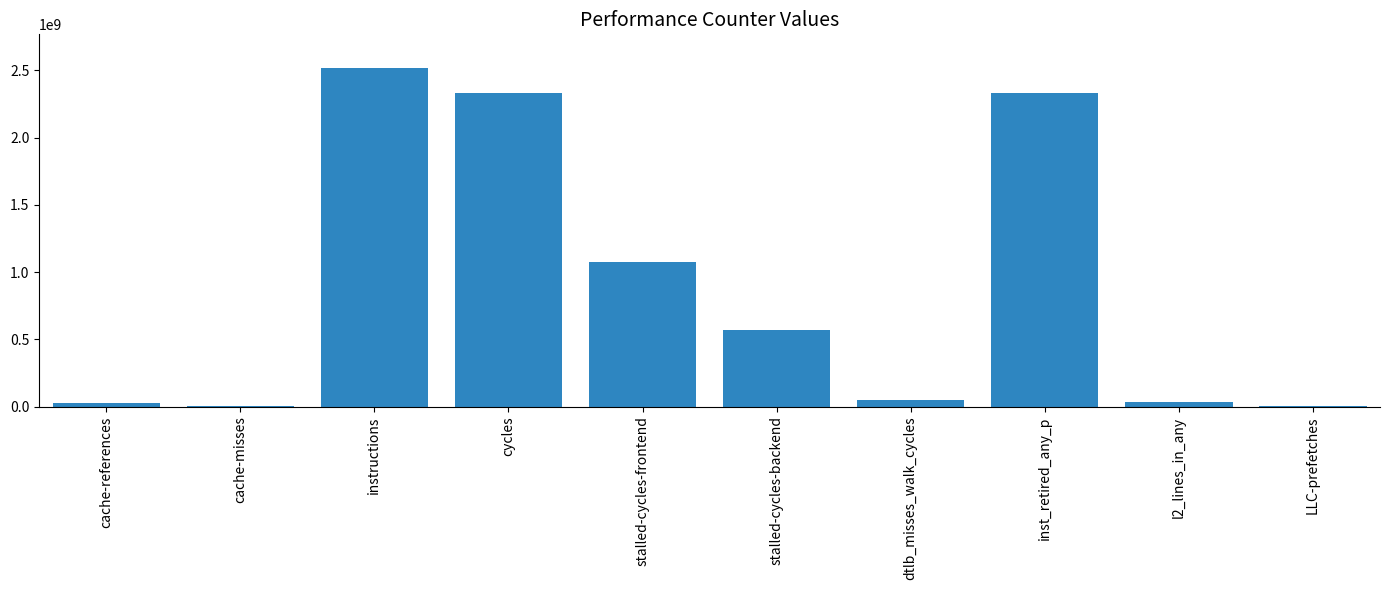

Which has a higher value, l2_lines_in_any or stalled-cycles-frontend?

stalled-cycles-frontend